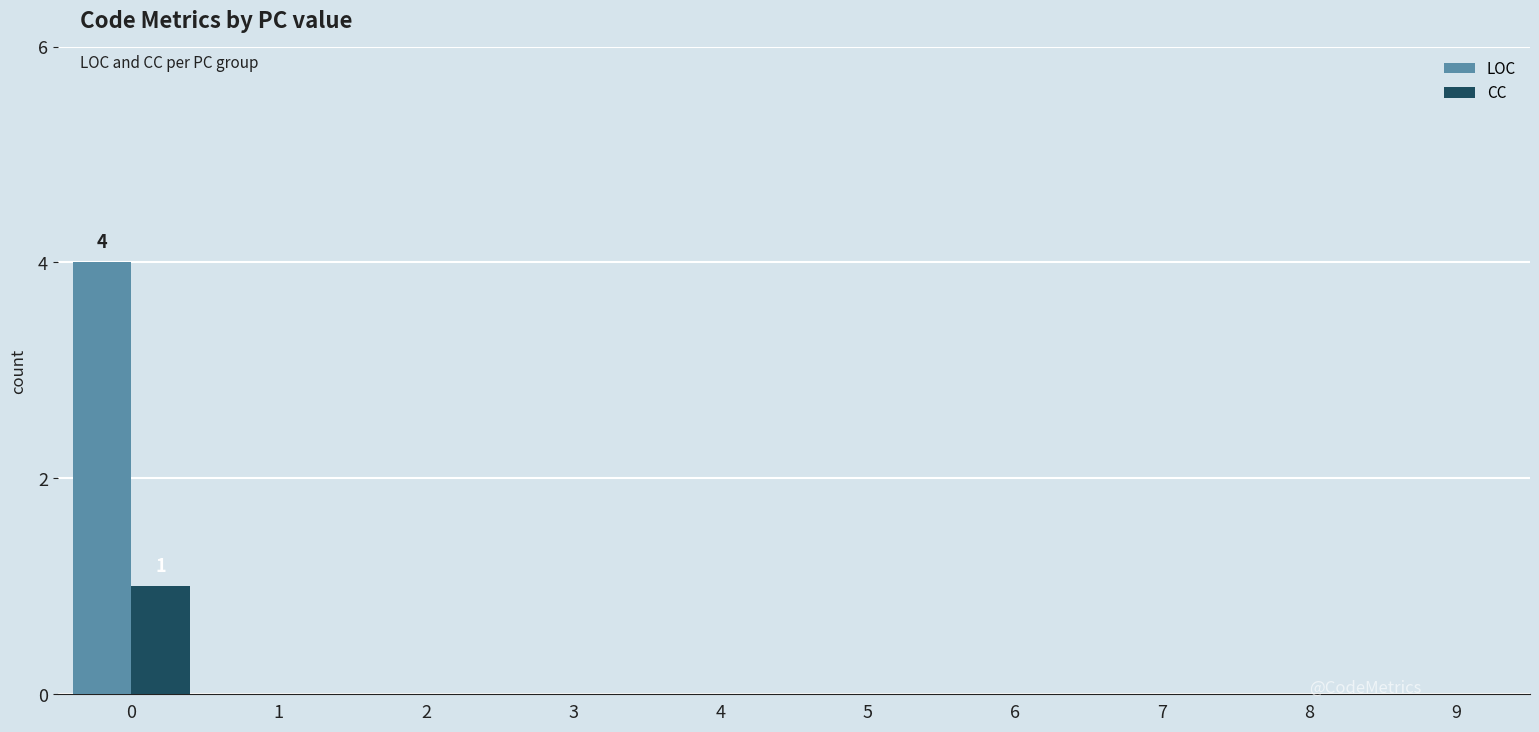

How many groups of bars are there?

10